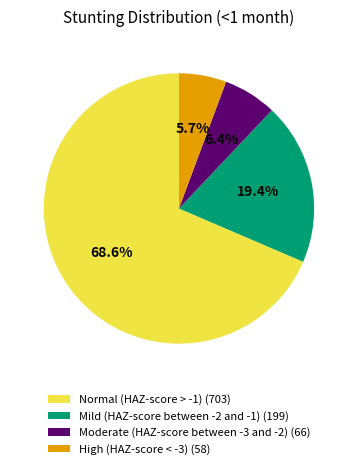

To the nearest percent, what portion does Normal (HAZ-score > -1) represent?

69%